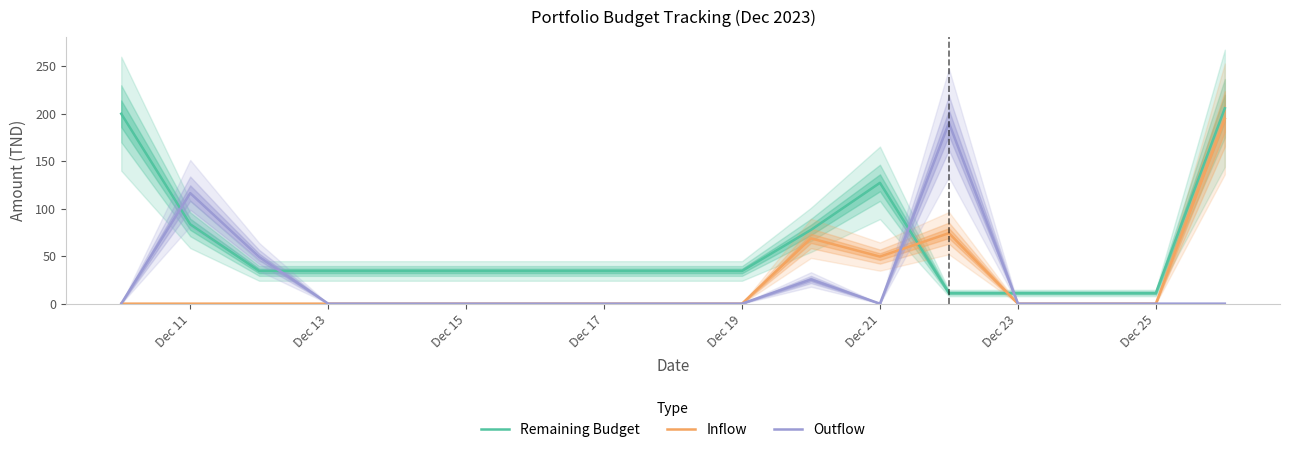

Rank the series by their maximum value, from lowest to highest.

Outflow, Inflow, Remaining Budget